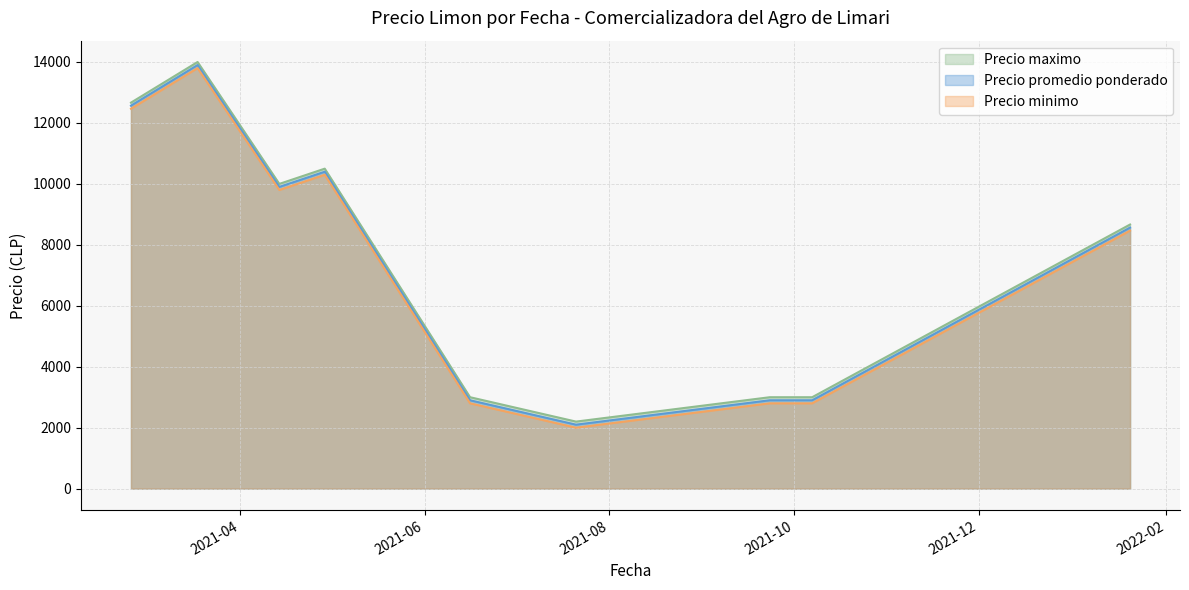

What is the maximum value for Precio maximo?

14000.0